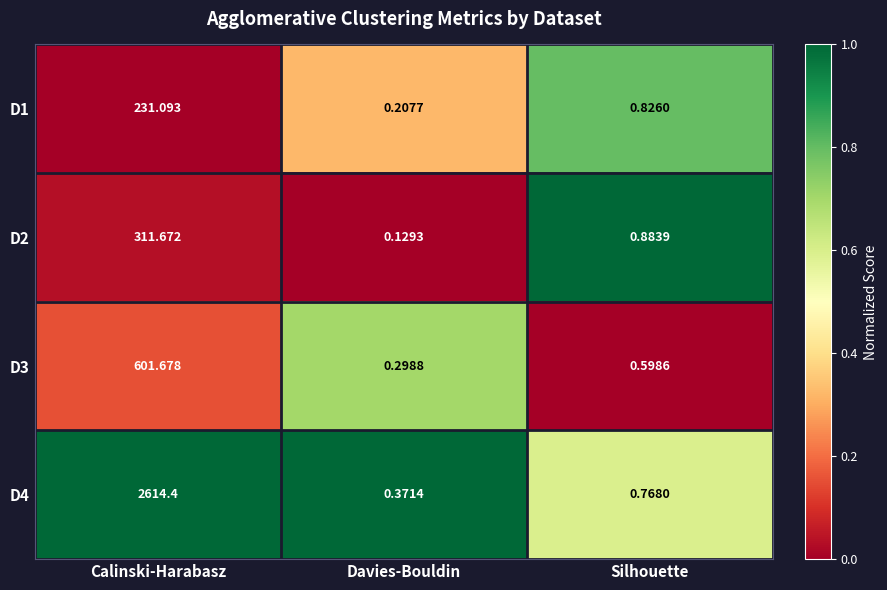

Rank the categories by D1 value from lowest to highest.

Davies-Bouldin, Silhouette, Calinski-Harabasz